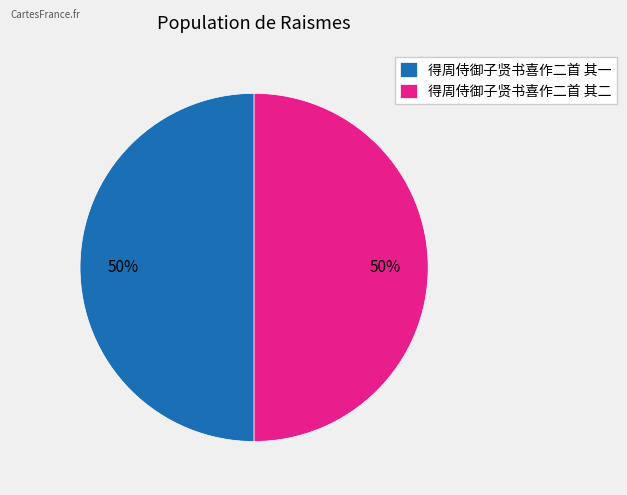

What percentage is the 得周侍御子贤书喜作二首 其一 slice, to the nearest percent?

50%